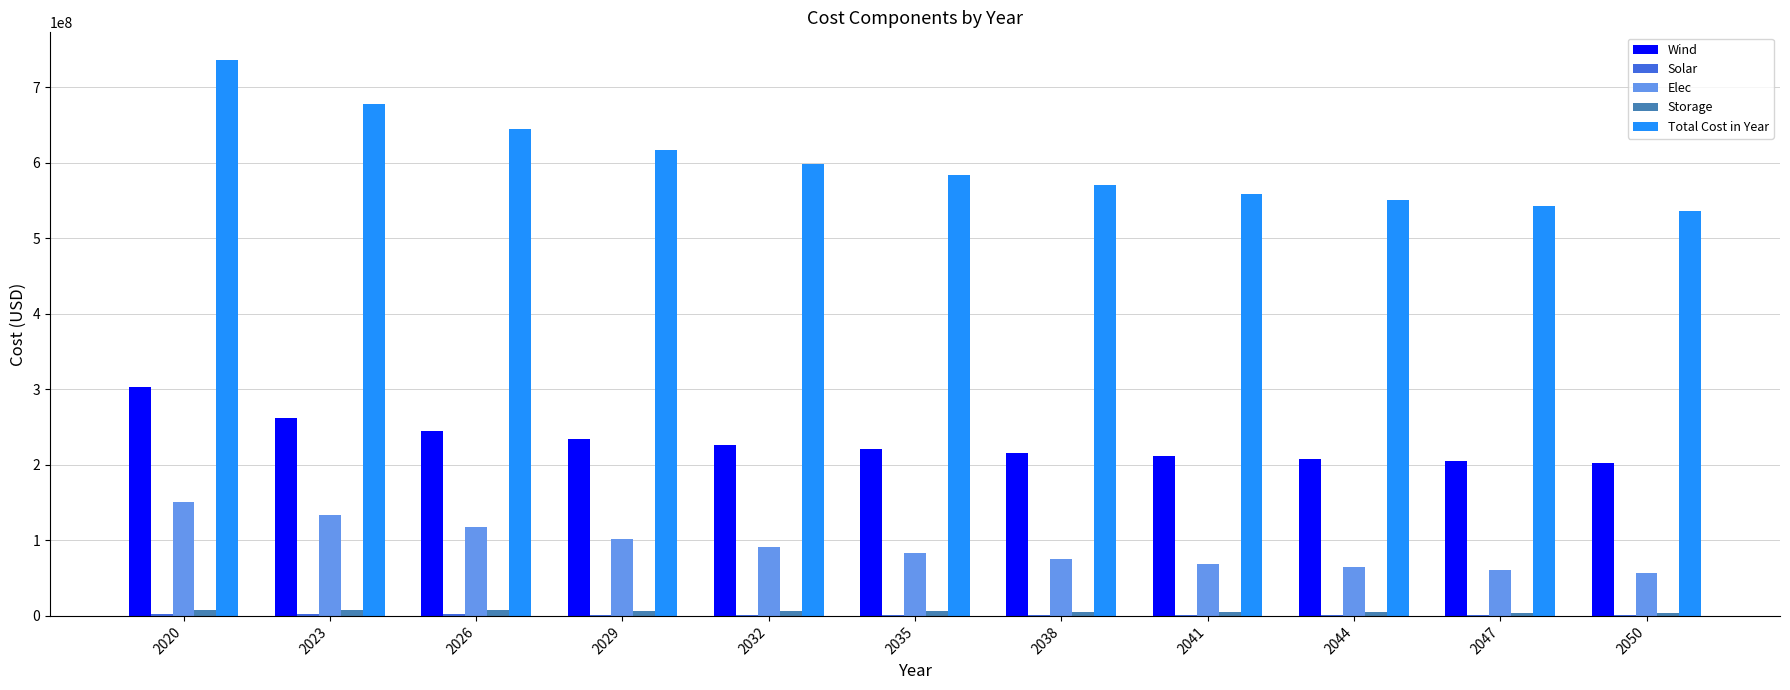

Which series has the largest total across all categories?

Total Cost in Year